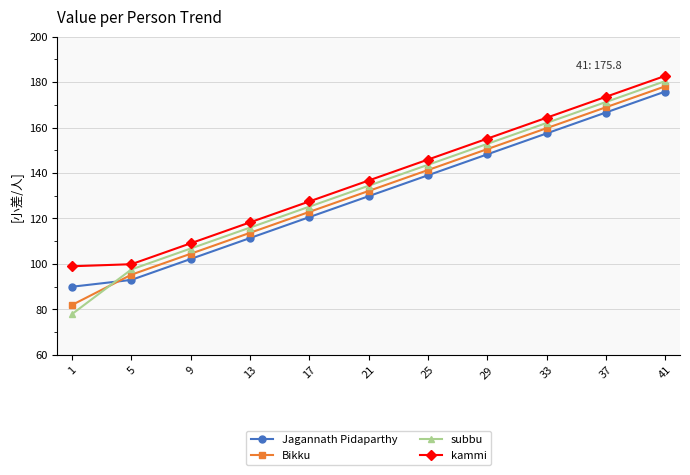

Which series changed the most between 1 and 37?

subbu